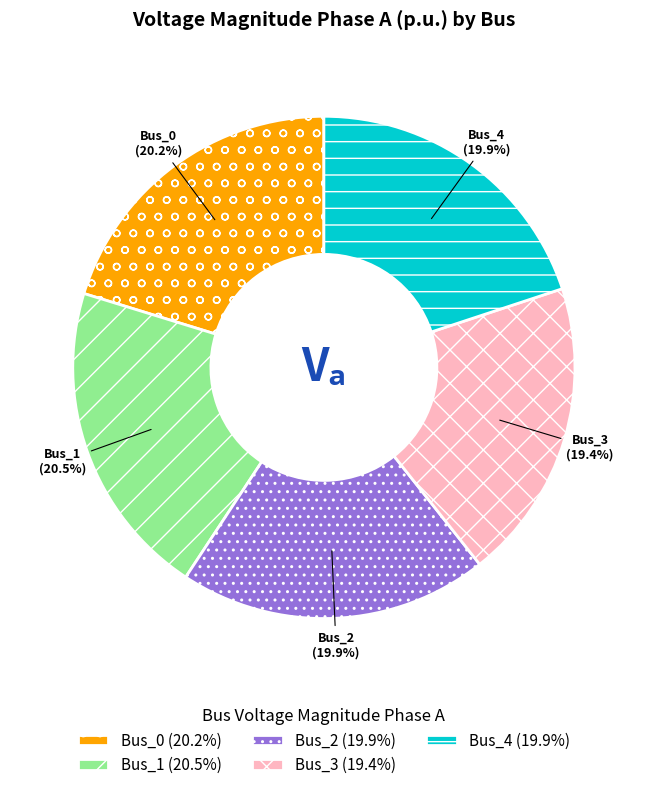

What percentage is the Bus_2 slice, to the nearest percent?

20%